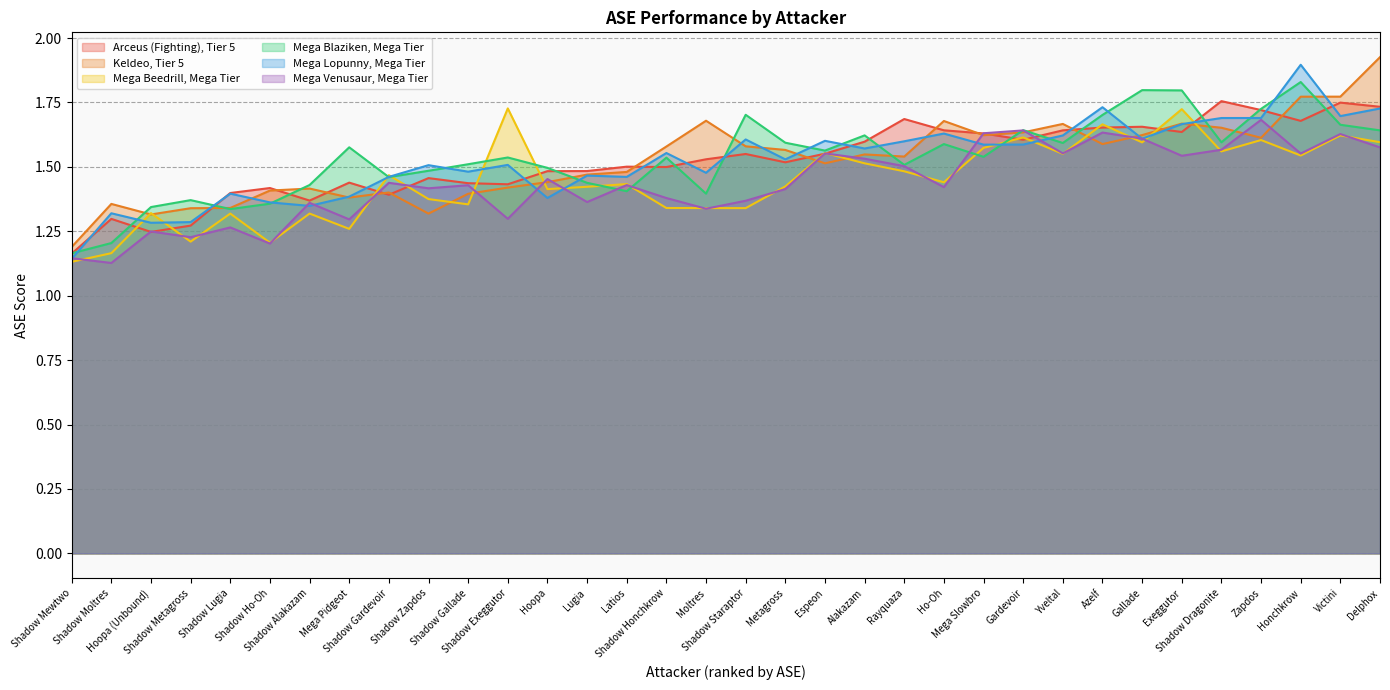

Does the chart have visible grid lines?

Yes